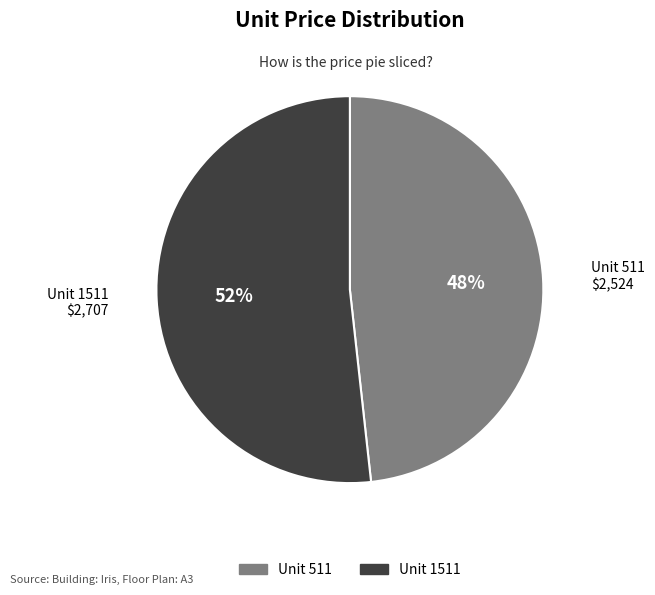

How many segments does this pie chart have?

2